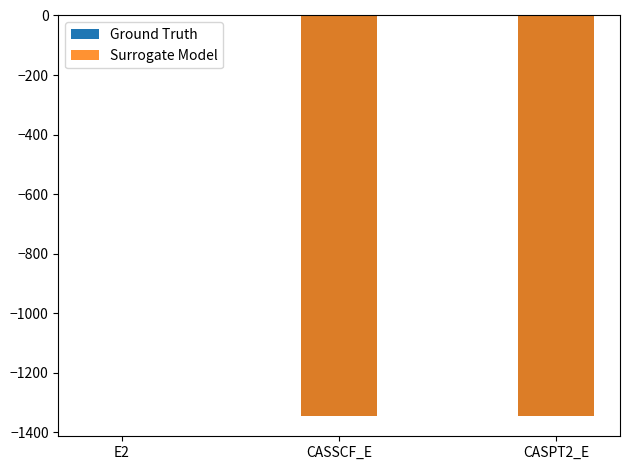

What is the average value of the Ground Truth series?

-897.2